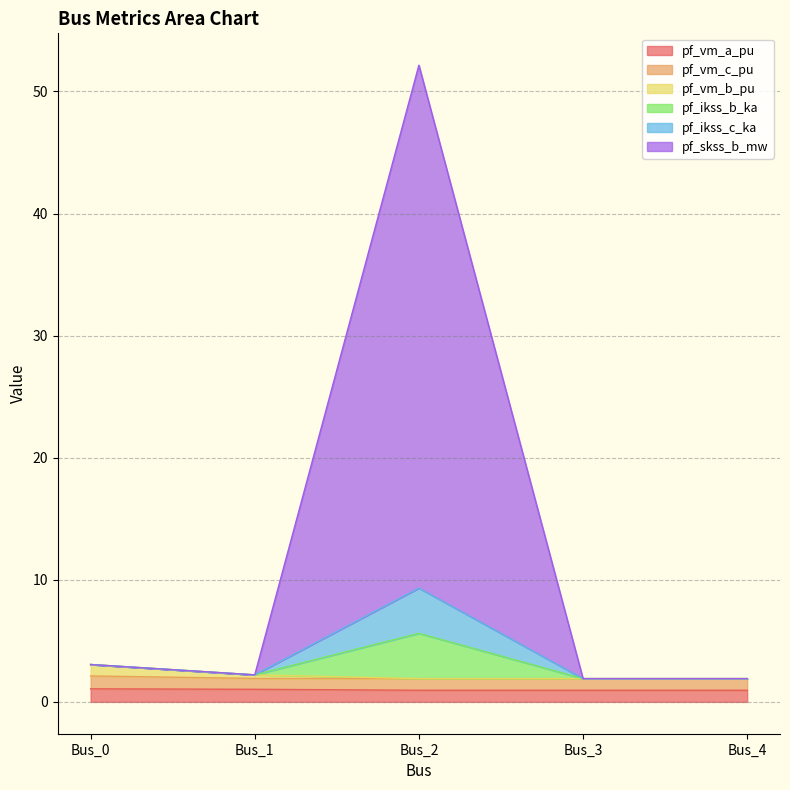

How many values in the pf_ikss_b_ka series are below 2?

2